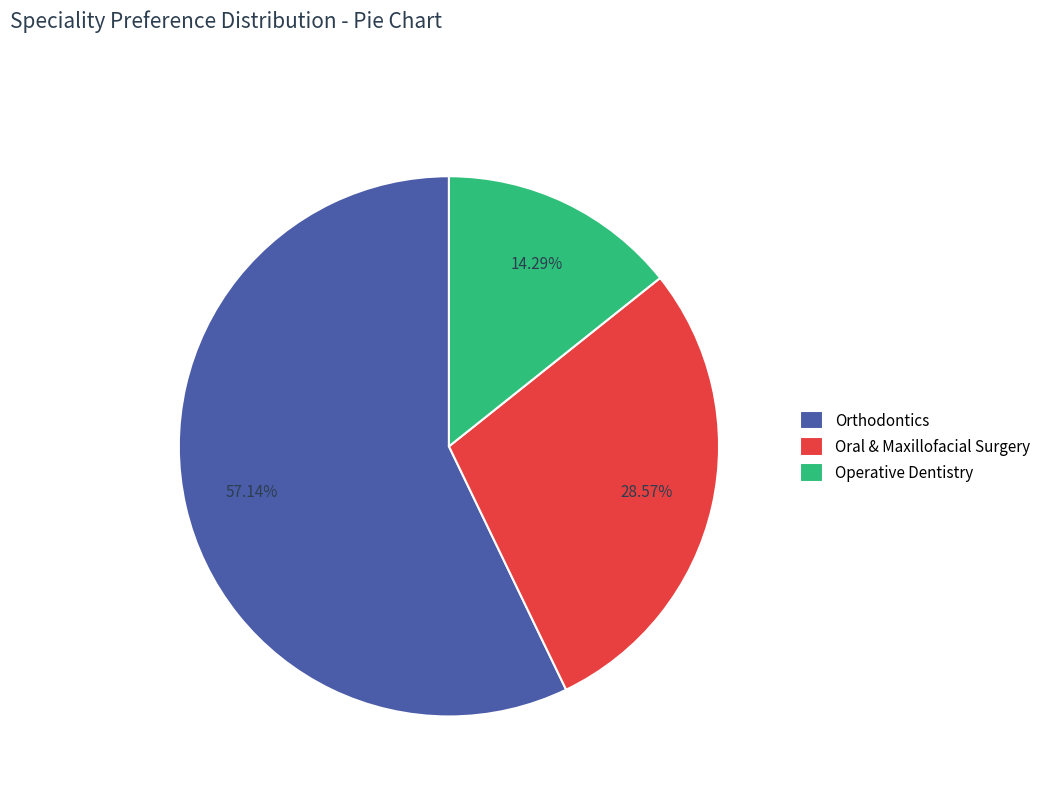

To the nearest percent, what portion does Operative Dentistry represent?

14%